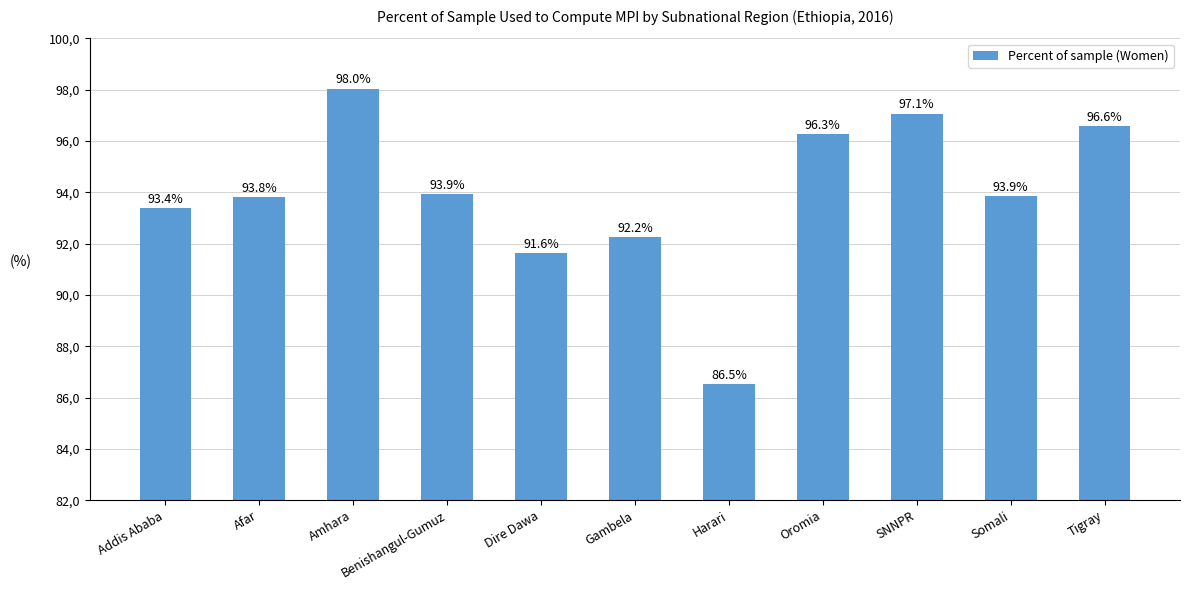

Which has a higher value, Oromia or Tigray?

Tigray